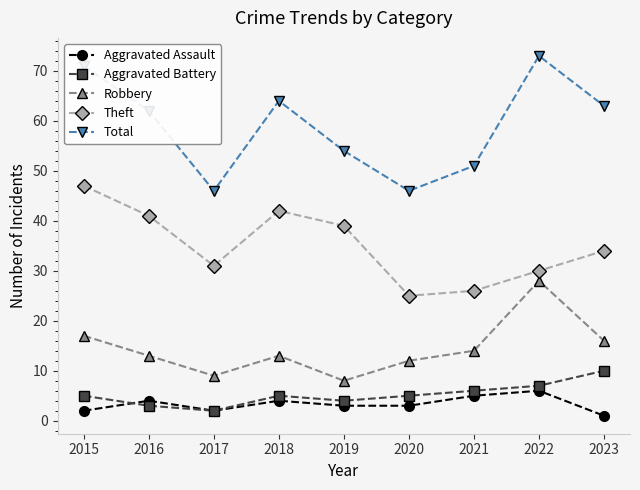

What is the value of the Theft point at the 4th from the left?

42